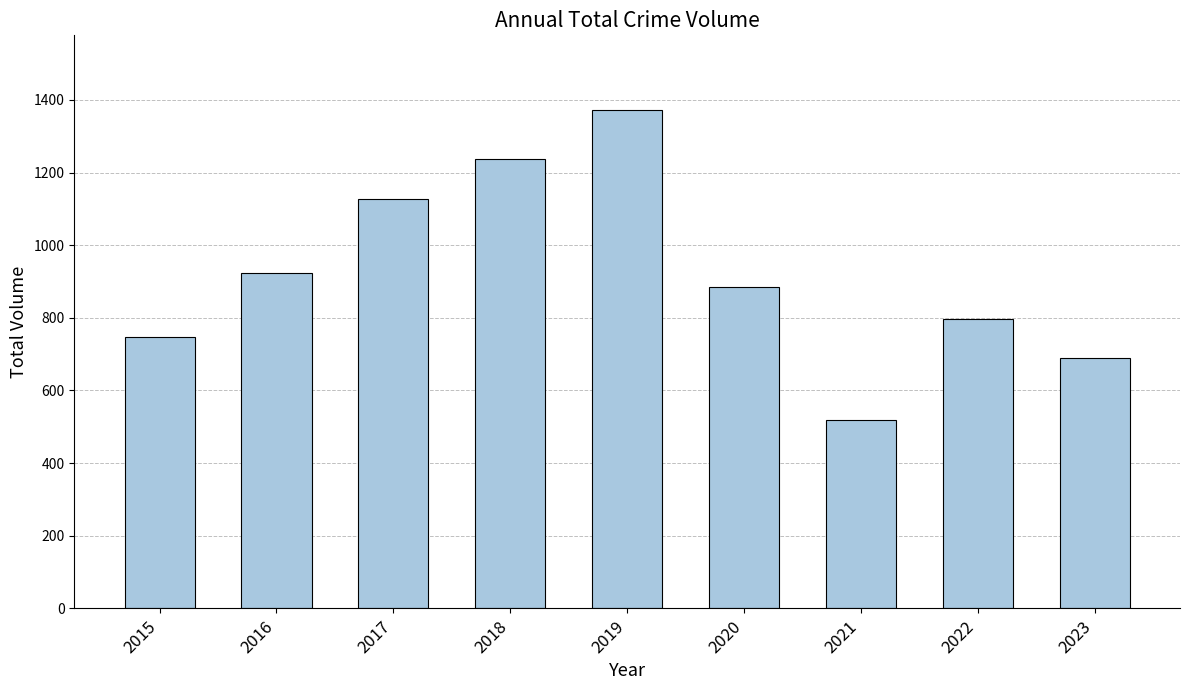

Rank the categories by value from highest to lowest.

2019, 2018, 2017, 2016, 2020, 2022, 2015, 2023, 2021